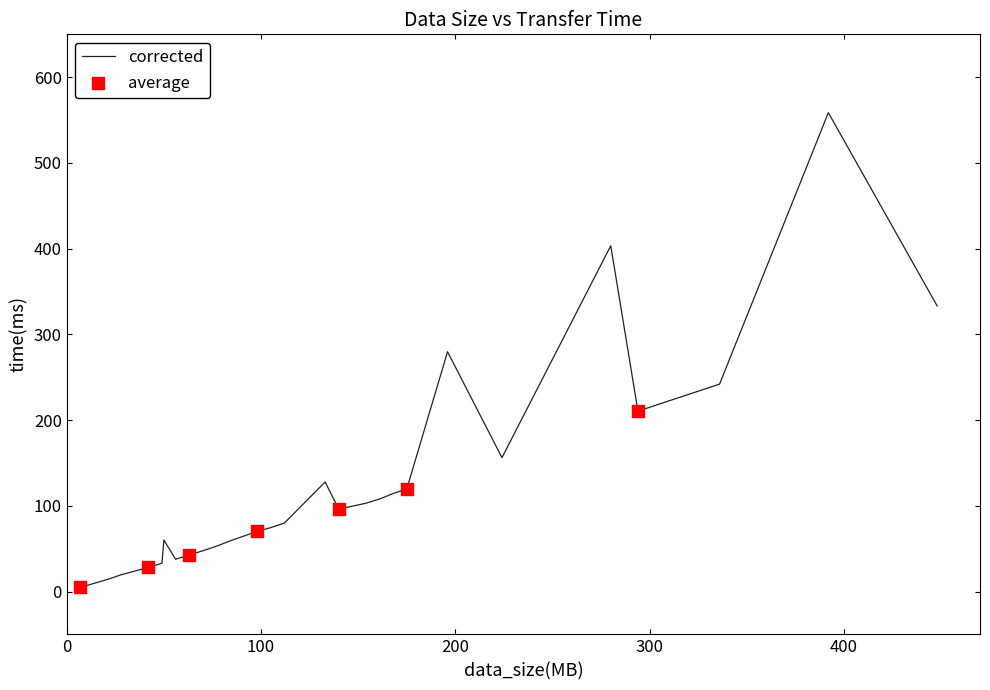

What is the greatest value displayed?

558.6